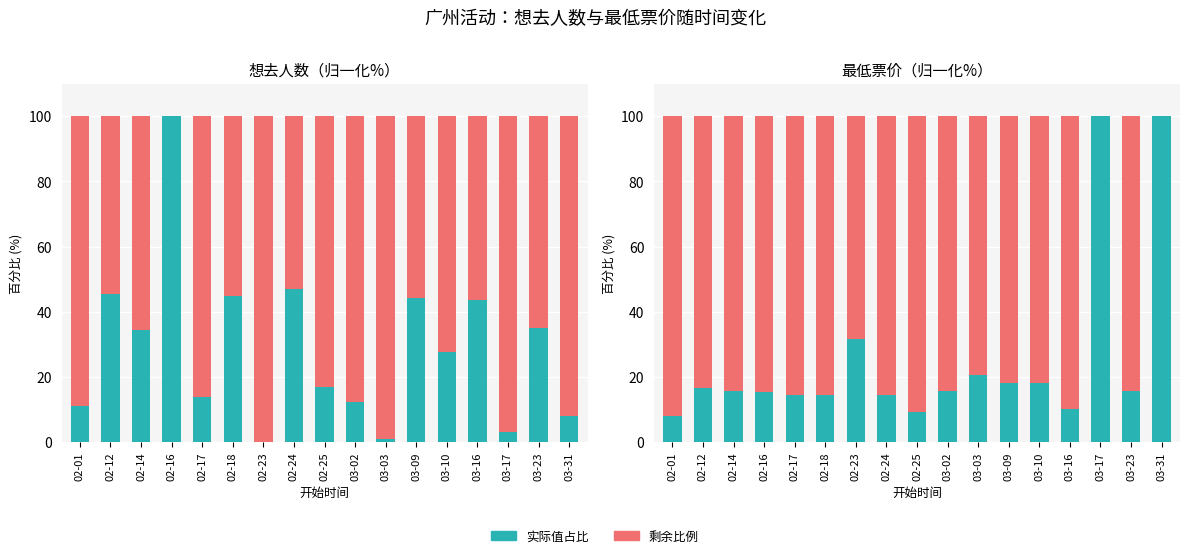

What is the sum of all 剩余比例 values?

1261.7